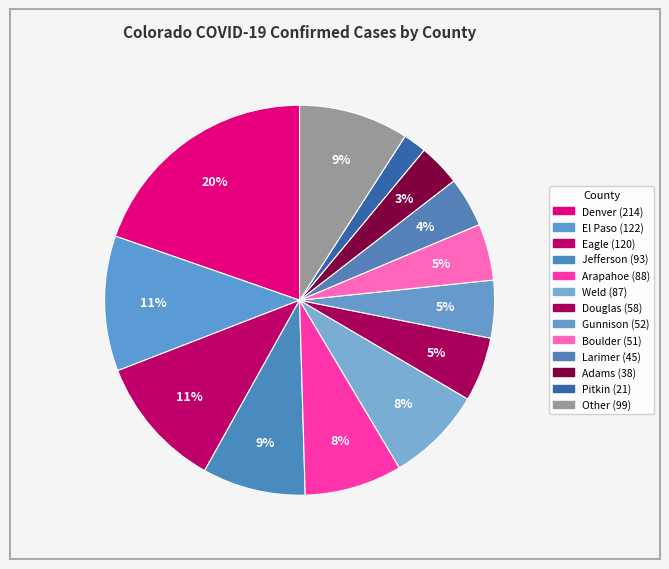

To the nearest percent, what percentage of the pie is Arapahoe?

8%